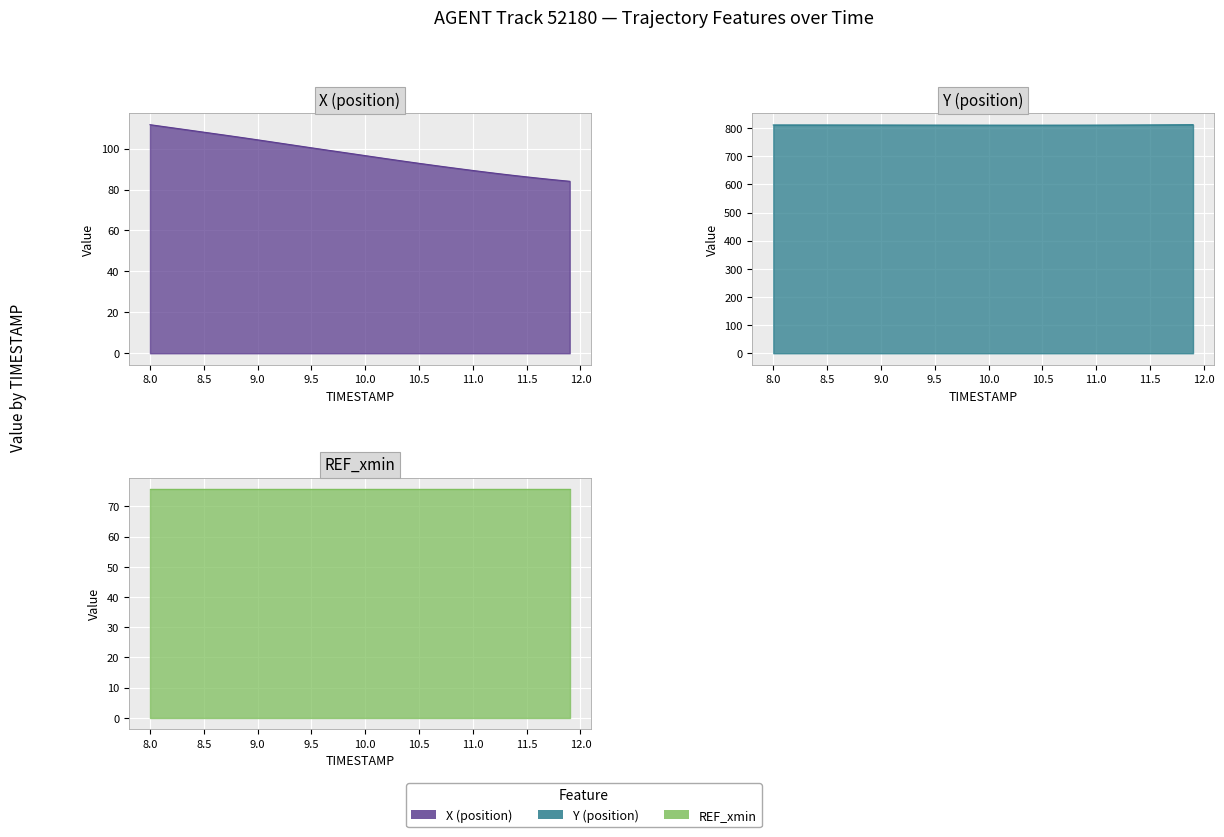

True or false: Y has a value of 1085.9 at 9.0.

False